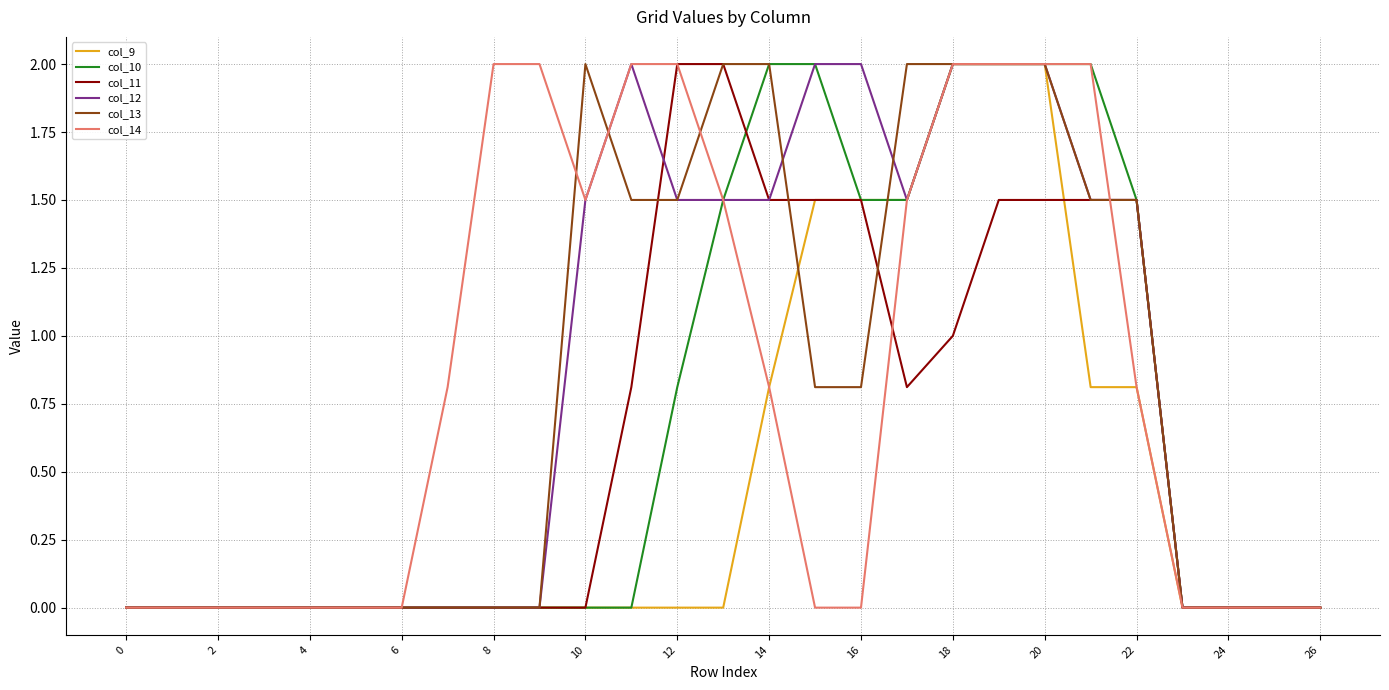

What is the greatest value displayed?

2.0